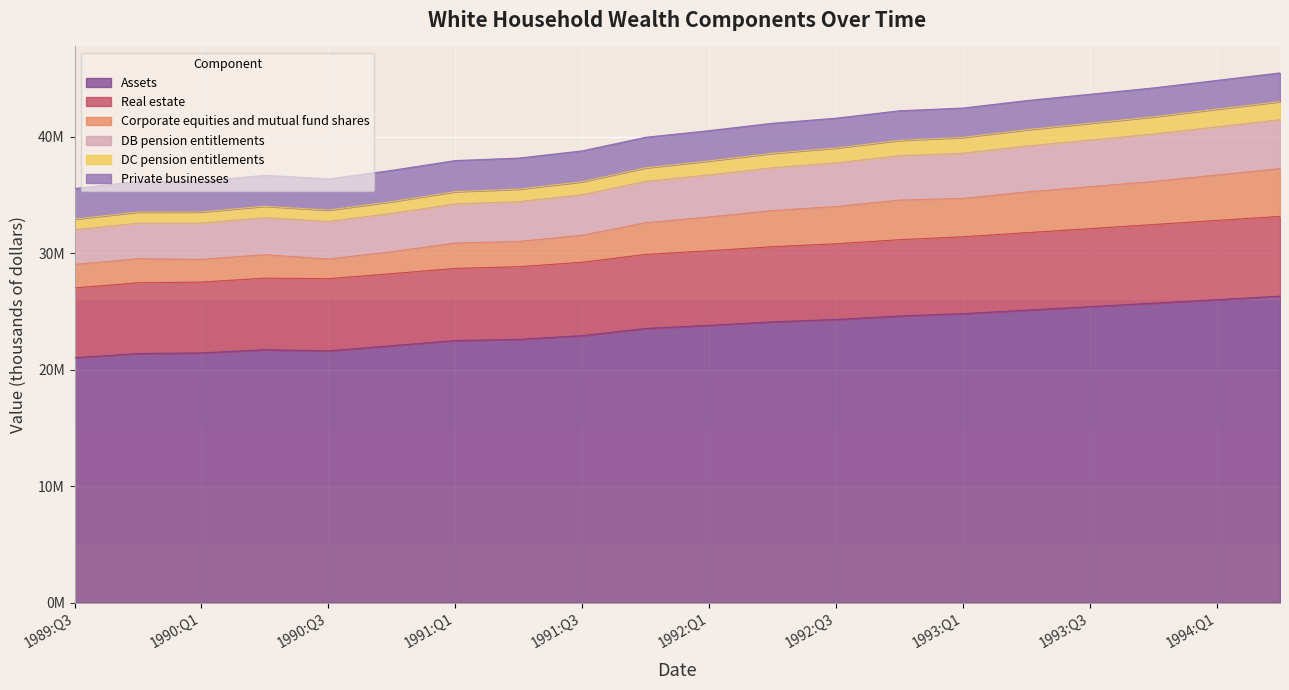

True or false: Real estate and Assets intersect in this chart.

False